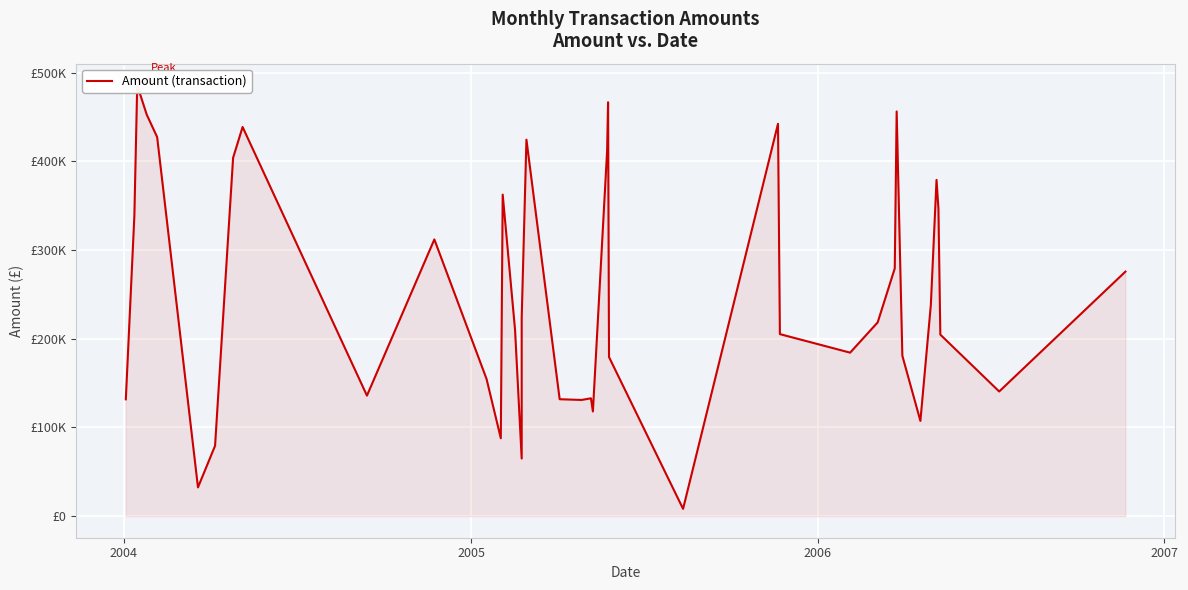

True or false: the data has more than 1 interior local peaks.

True